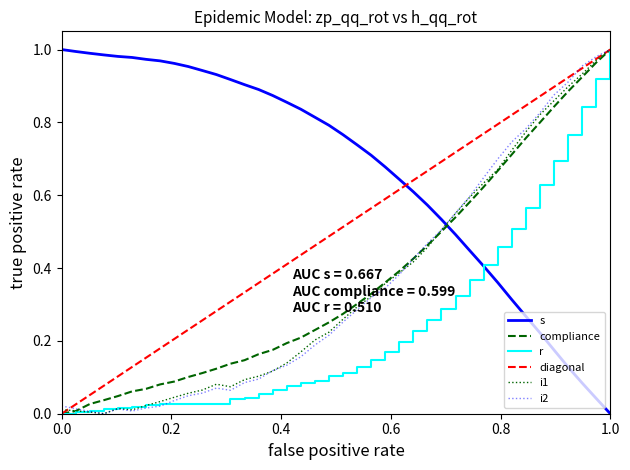

The i1 series shows 0.4 at 30. True or false?

False